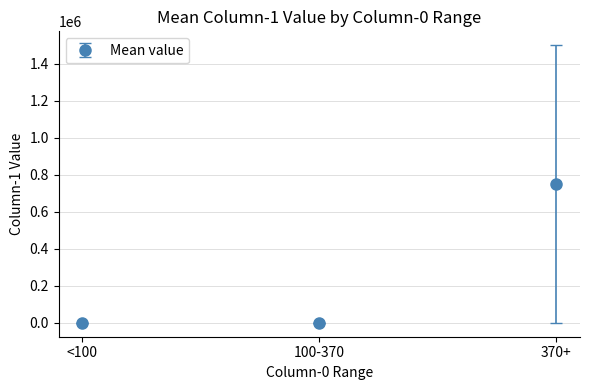

What is the greatest value displayed?

750000.5